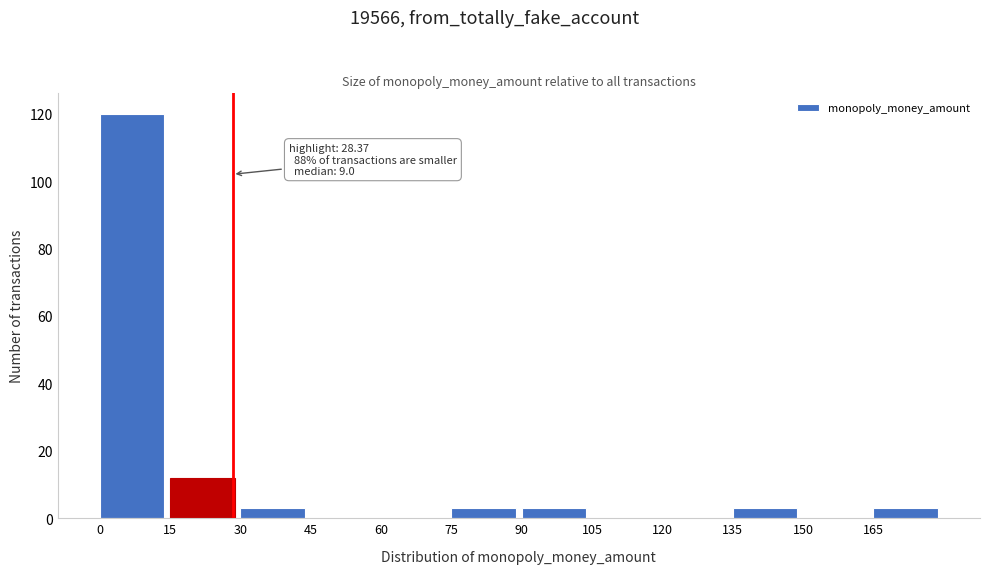

Over which range of the x-axis is the bar tallest?

0 to 15